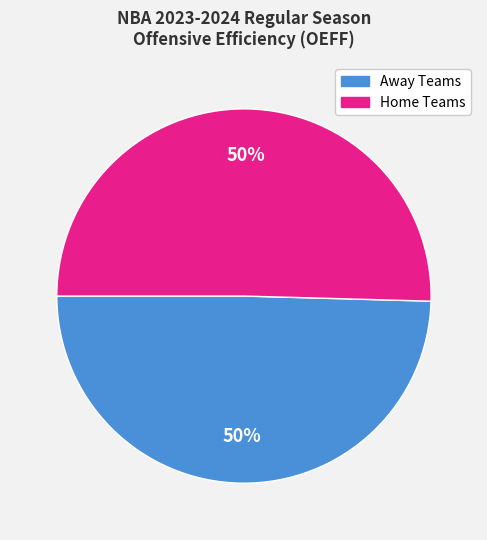

To the nearest percent, what is the average slice percentage?

50%